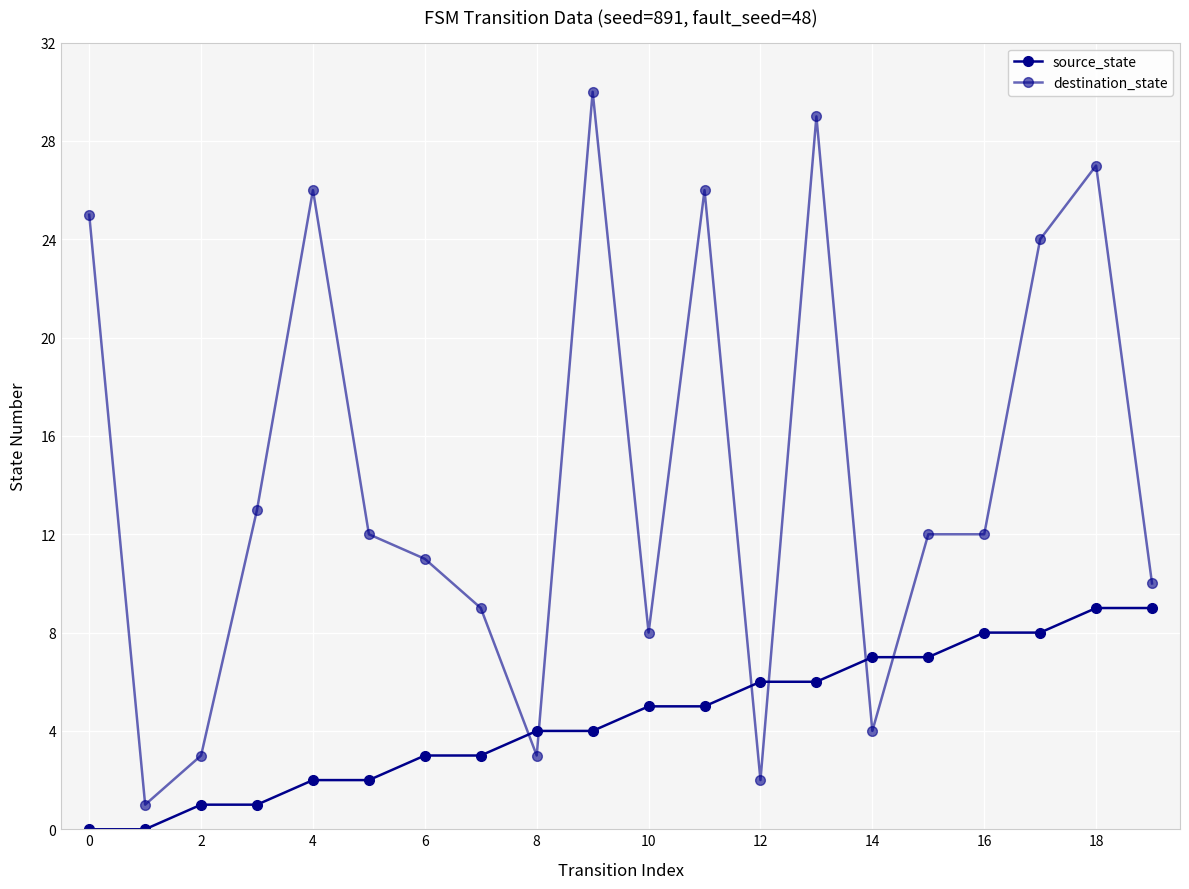

Does the chart have visible grid lines?

Yes